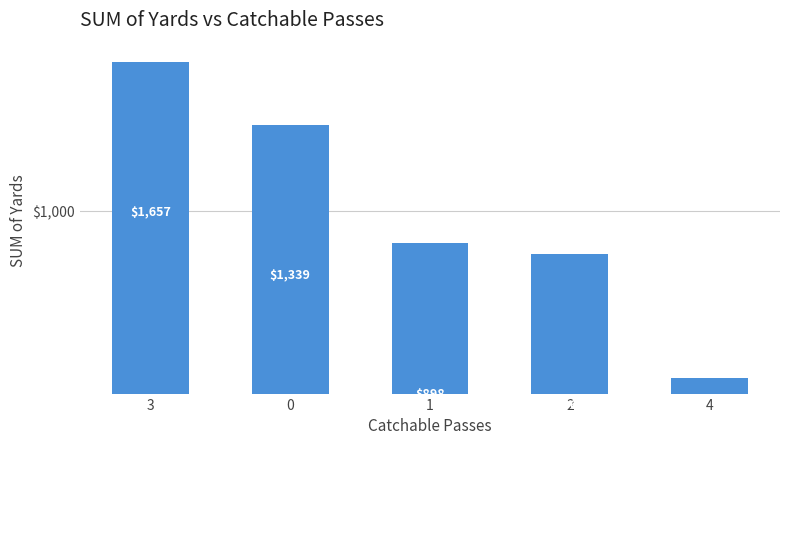

Does the chart contain stacked bars?

No